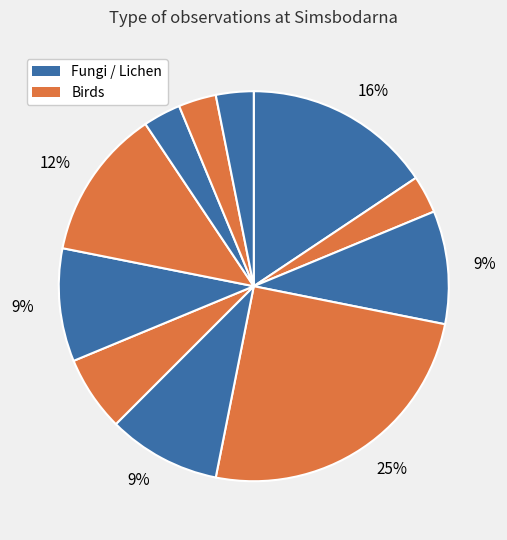

What is the largest slice in the pie chart?

Dropptaggsvamp